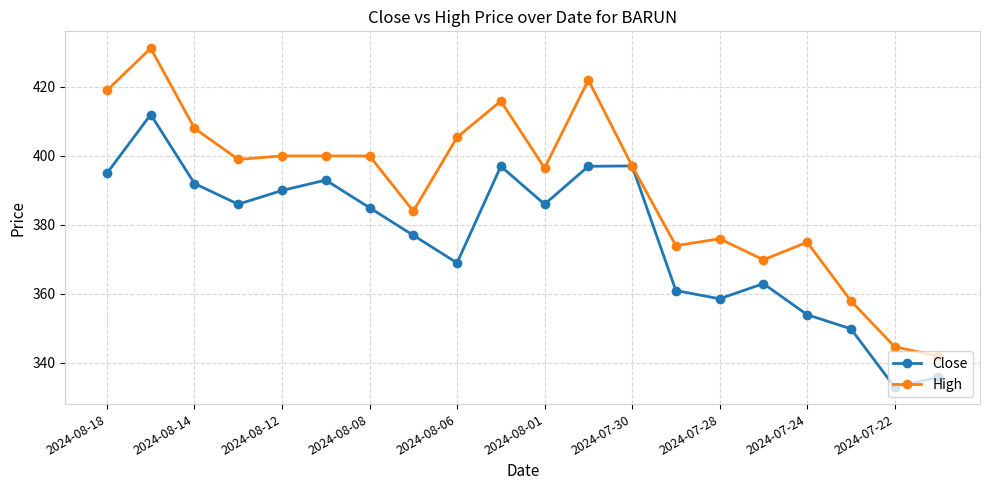

List the series in order of their overall mean, lowest first.

Close, High